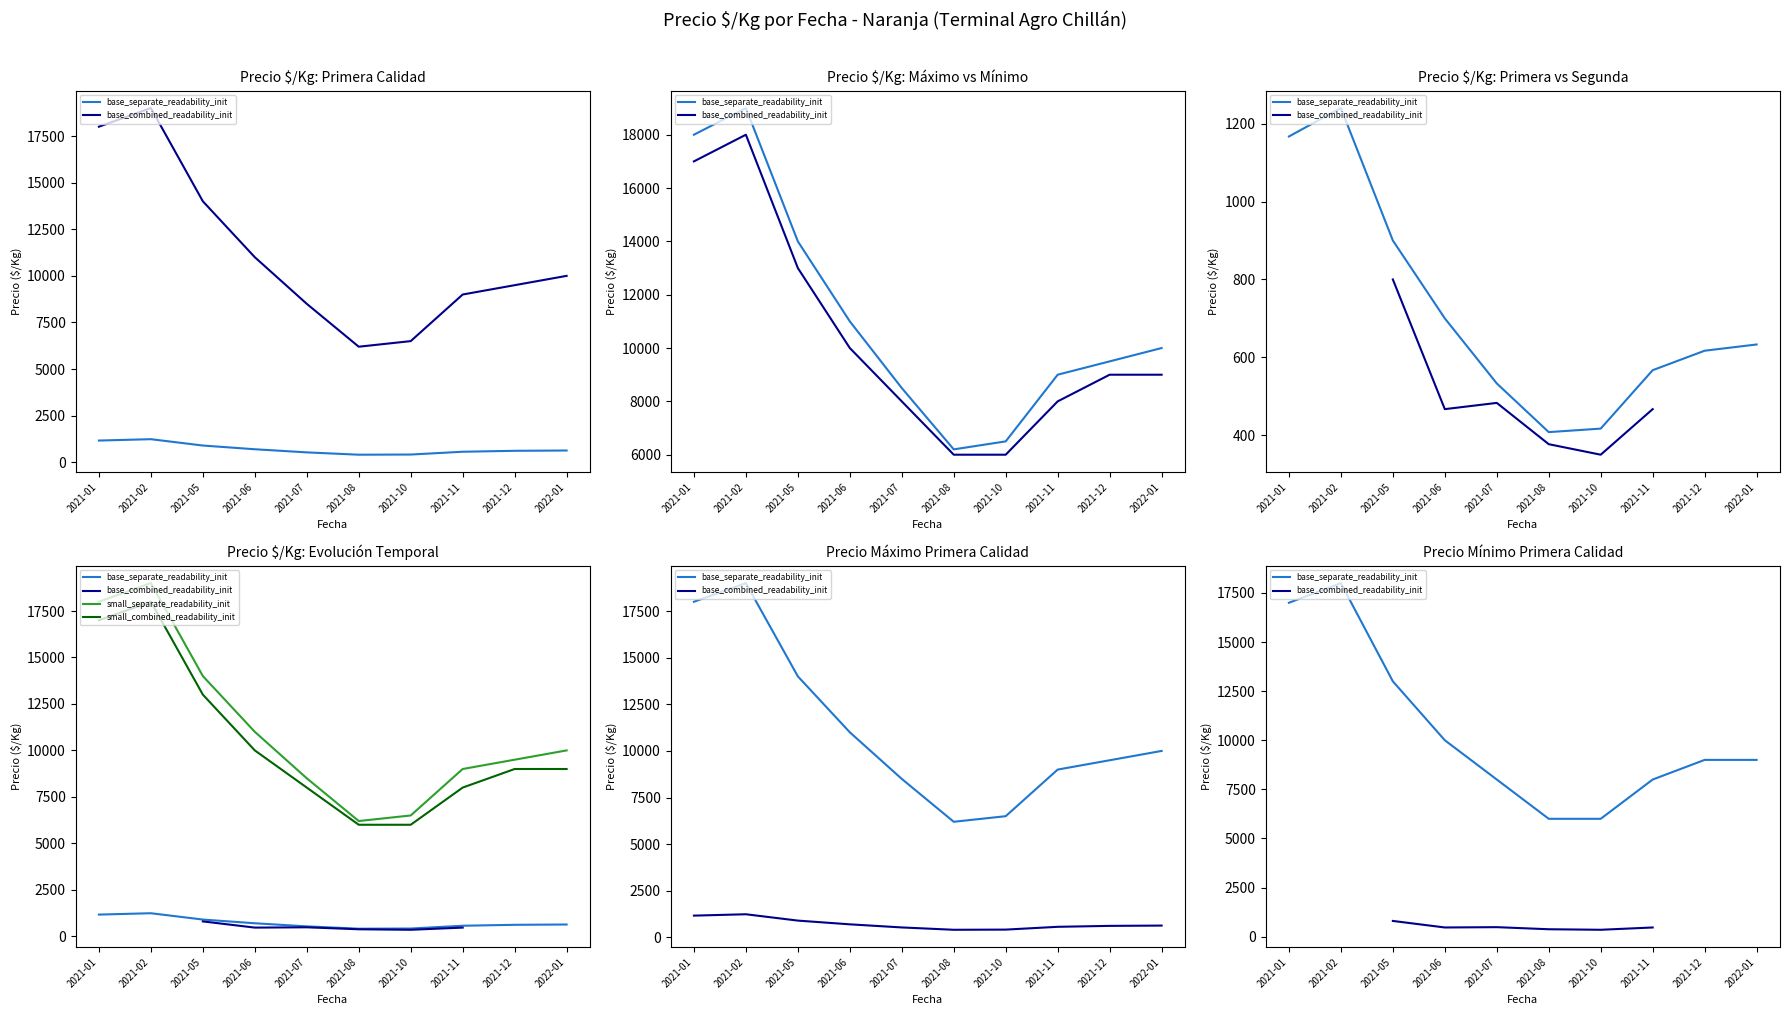

What are all the series names shown in the legend?

base_separate_readability_init, base_combined_readability_init, small_separate_readability_init, small_combined_readability_init